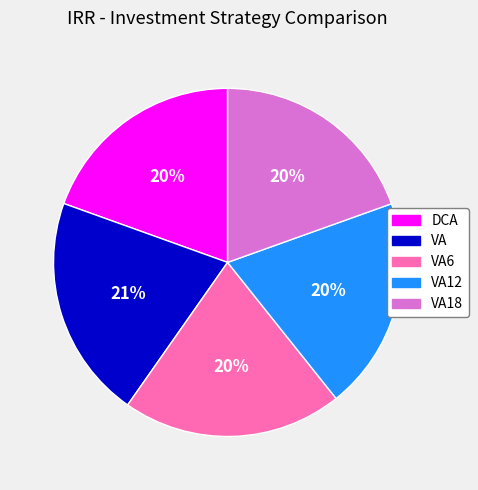

Do VA12 and VA6 together represent more than half of the pie?

No